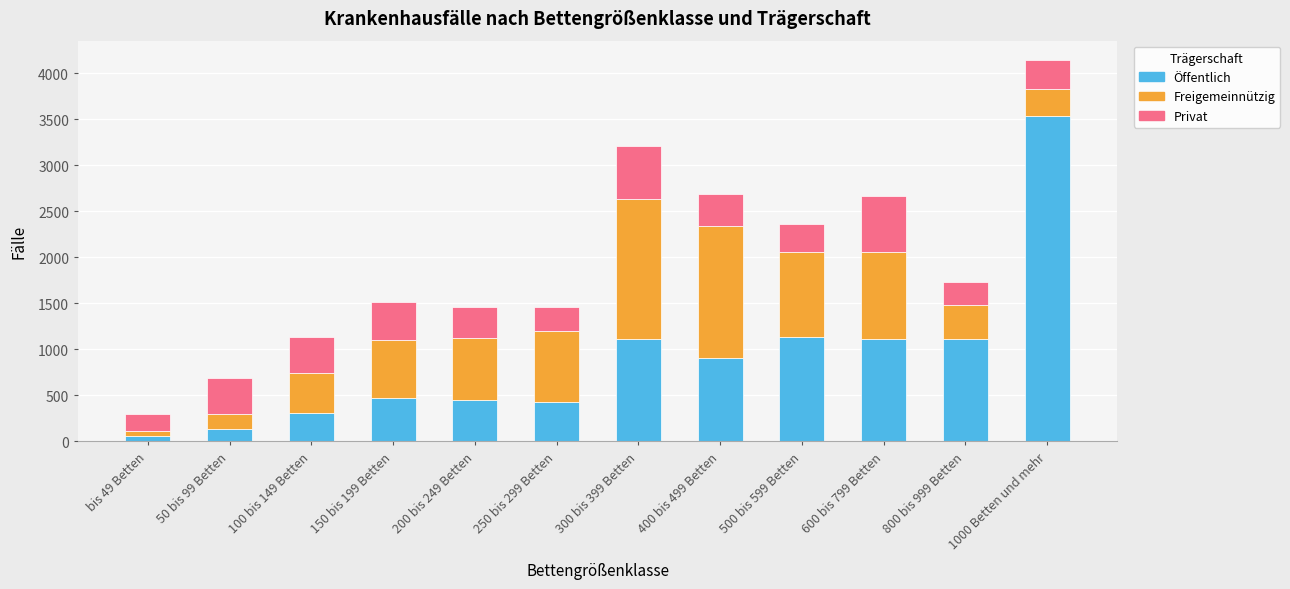

True or false: Öffentlich has a value of 485 at 600 bis 799 Betten.

False